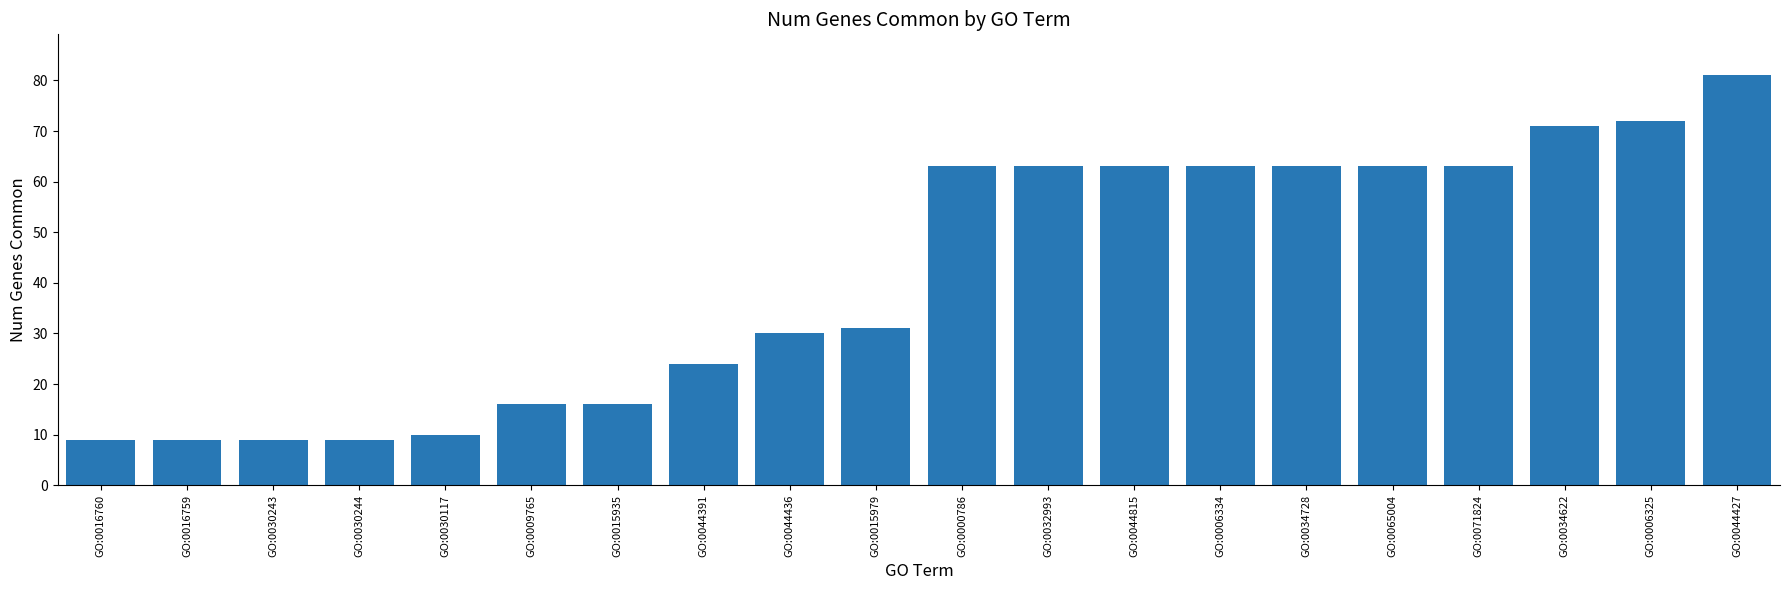

What is the smallest value displayed?

9